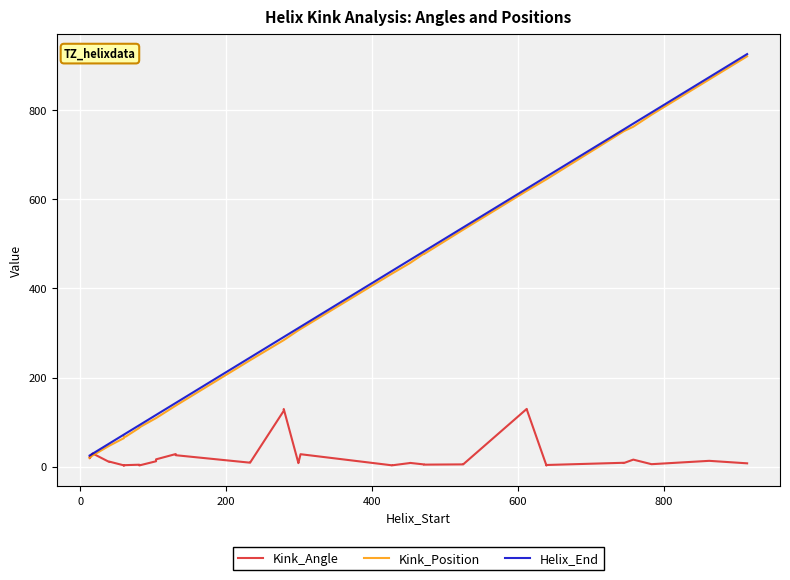

What is the difference between the maximum and minimum values in the Kink_Position series?

901.0